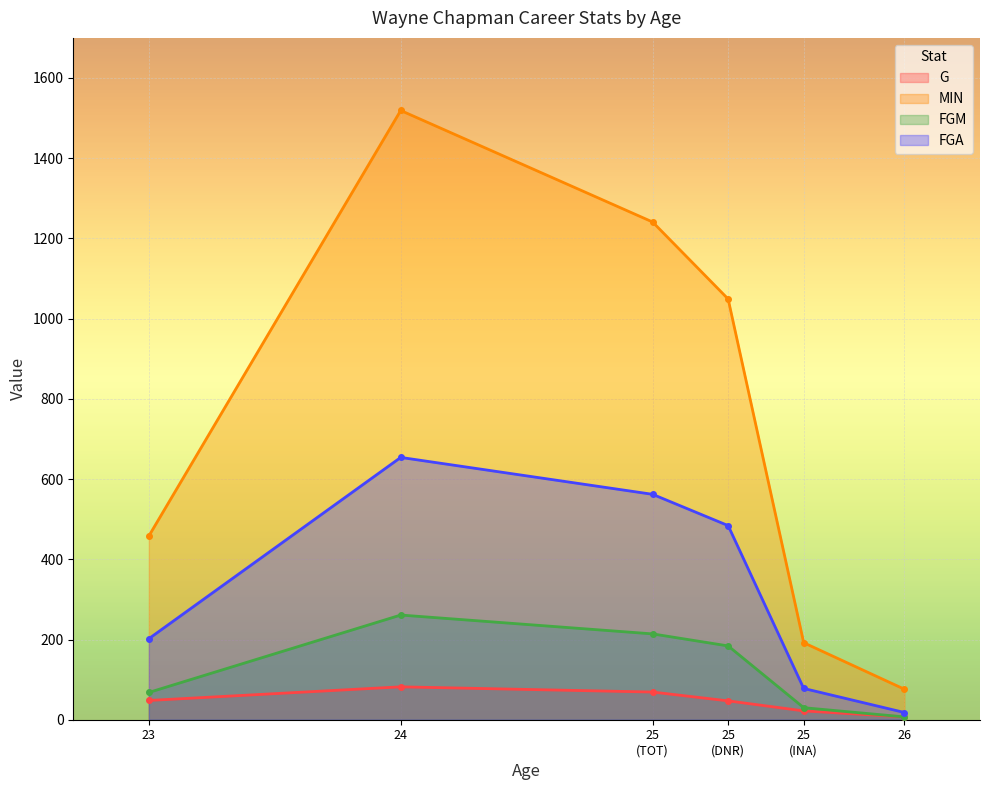

Rank the categories by G value from lowest to highest.

26, 25 (INA), 25 (DNR), 23, 25 (TOT), 24